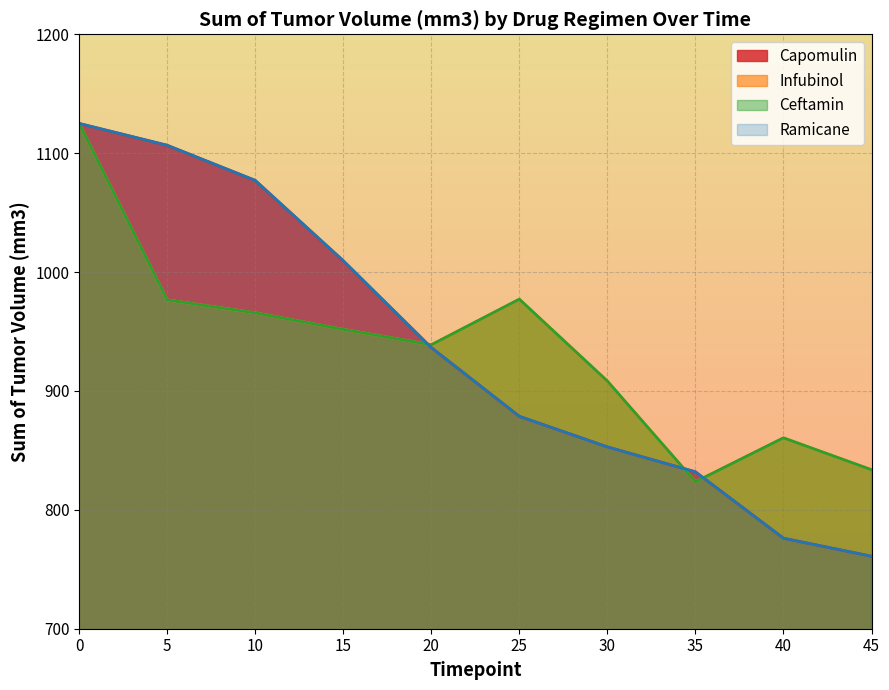

What is the value of the Ceftamin point at the 5th from the left?

938.8